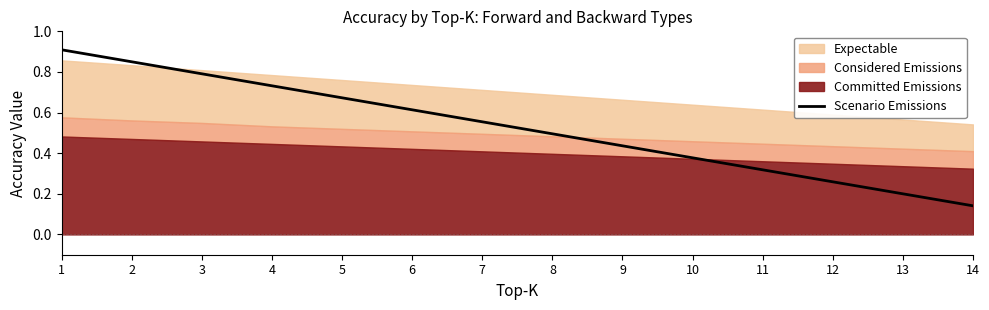

Rank the categories by Scenario Emissions value from lowest to highest.

14, 13, 12, 11, 10, 9, 8, 7, 6, 5, 4, 3, 2, 1